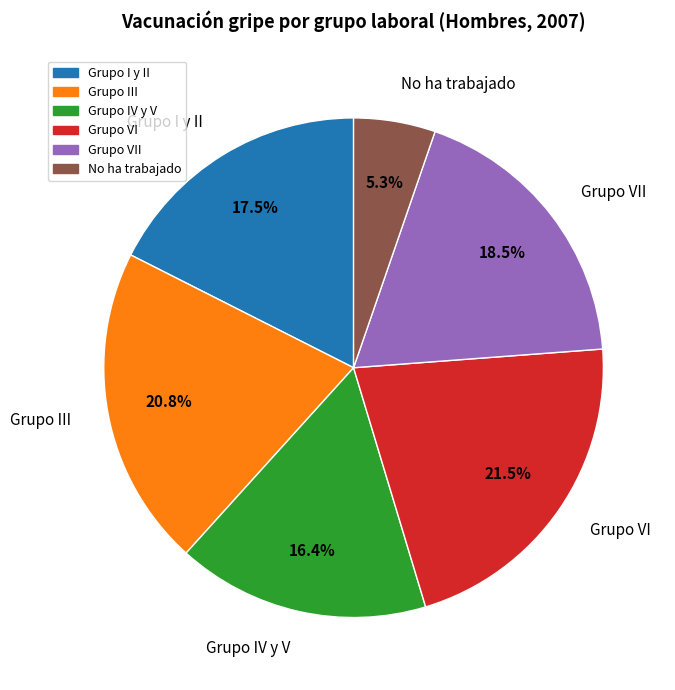

The Grupo IV y V slice represents 16% of the pie. True or false?

True